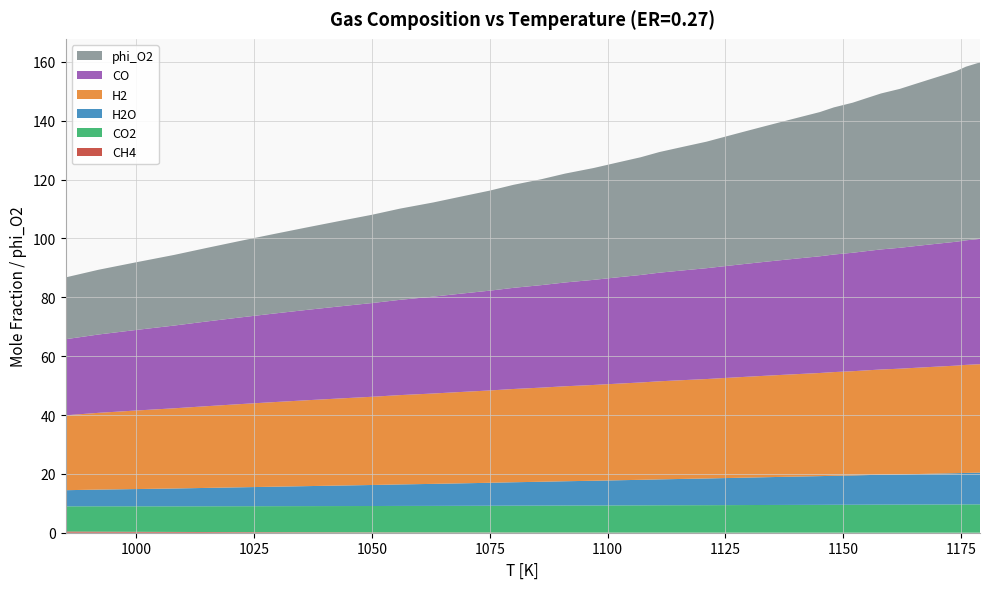

Reading right to left, transcribe all the data shown in this chart.

CH4: 1179=0.0	1176=0.0	1174=0.0	1171=0.0	1168=0.0	1165=0.0	1162=0.0	1158=0.0	1155=0.0	1152=0.0	1148=0.0	1145=0.0	1141=0.0	1137=0.0	1133=0.0	1129=0.0	1125=0.0	1121=0.0	1116=0.0	1111=0.0	1107=0.0	1102=0.0	1097=0.0	1091=0.1	1086=0.1	1080=0.1	1075=0.1	1069=0.1	1063=0.1	1056=0.1	1050=0.1	1043=0.1	1036=0.2	1029=0.2	1022=0.2	1015=0.2	1008=0.3	1000=0.3	992=0.4	985=0.4
CO2: 1179=9.6	1176=9.6	1174=9.6	1171=9.6	1168=9.6	1165=9.6	1162=9.5	1158=9.5	1155=9.5	1152=9.5	1148=9.5	1145=9.5	1141=9.4	1137=9.4	1133=9.4	1129=9.4	1125=9.4	1121=9.3	1116=9.3	1111=9.3	1107=9.3	1102=9.2	1097=9.2	1091=9.2	1086=9.2	1080=9.1	1075=9.1	1069=9.1	1063=9.0	1056=9.0	1050=9.0	1043=8.9	1036=8.9	1029=8.9	1022=8.8	1015=8.8	1008=8.7	1000=8.7	992=8.6	985=8.5
H2O: 1179=10.8	1176=10.7	1174=10.6	1171=10.5	1168=10.4	1165=10.3	1162=10.3	1158=10.2	1155=10.1	1152=10.0	1148=9.9	1145=9.8	1141=9.6	1137=9.5	1133=9.4	1129=9.3	1125=9.2	1121=9.1	1116=8.9	1111=8.8	1107=8.7	1102=8.5	1097=8.4	1091=8.3	1086=8.1	1080=8.0	1075=7.8	1069=7.6	1063=7.5	1056=7.3	1050=7.1	1043=7.0	1036=6.8	1029=6.6	1022=6.4	1015=6.2	1008=6.1	1000=5.9	992=5.7	985=5.5
H2: 1179=36.9	1176=36.7	1174=36.6	1171=36.4	1168=36.3	1165=36.1	1162=35.9	1158=35.8	1155=35.6	1152=35.4	1148=35.2	1145=35.0	1141=34.9	1137=34.7	1133=34.5	1129=34.2	1125=34.0	1121=33.8	1116=33.6	1111=33.3	1107=33.1	1102=32.8	1097=32.6	1091=32.3	1086=32.0	1080=31.7	1075=31.4	1069=31.0	1063=30.7	1056=30.4	1050=30.0	1043=29.6	1036=29.2	1029=28.7	1022=28.3	1015=27.8	1008=27.3	1000=26.7	992=26.1	985=25.5
CO: 1179=42.6	1176=42.3	1174=42.1	1171=41.9	1168=41.6	1165=41.3	1162=41.1	1158=40.8	1155=40.5	1152=40.3	1148=39.9	1145=39.7	1141=39.3	1137=39.0	1133=38.7	1129=38.4	1125=38.0	1121=37.7	1116=37.3	1111=36.9	1107=36.5	1102=36.1	1097=35.7	1091=35.3	1086=34.8	1080=34.4	1075=33.9	1069=33.4	1063=32.9	1056=32.4	1050=31.8	1043=31.3	1036=30.7	1029=30.1	1022=29.4	1015=28.8	1008=28.1	1000=27.4	992=26.6	985=25.9
phi_O2: 1179=60.0	1176=59.0	1174=58.0	1171=57.0	1168=56.0	1165=55.0	1162=54.0	1158=53.0	1155=52.0	1152=51.0	1148=50.0	1145=49.0	1141=48.0	1137=47.0	1133=46.0	1129=45.0	1125=44.0	1121=43.0	1116=42.0	1111=41.0	1107=40.0	1102=39.0	1097=38.0	1091=37.0	1086=36.0	1080=35.0	1075=34.0	1069=33.0	1063=32.0	1056=31.0	1050=30.0	1043=29.0	1036=28.0	1029=27.0	1022=26.0	1015=25.0	1008=24.0	1000=23.0	992=22.0	985=21.0